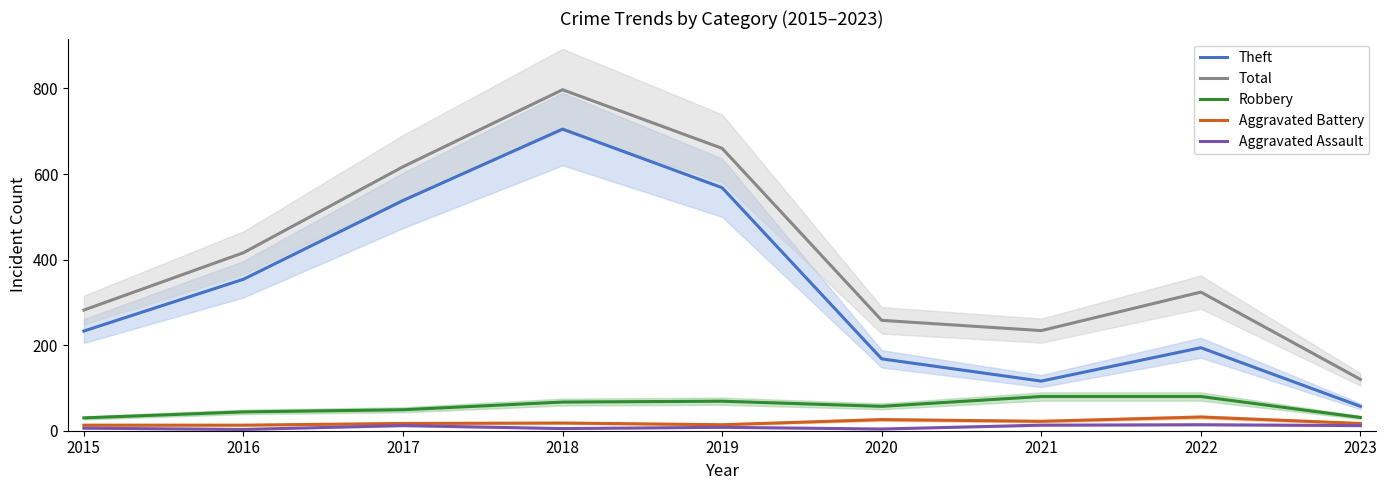

What is the maximum value shown in the chart?

797